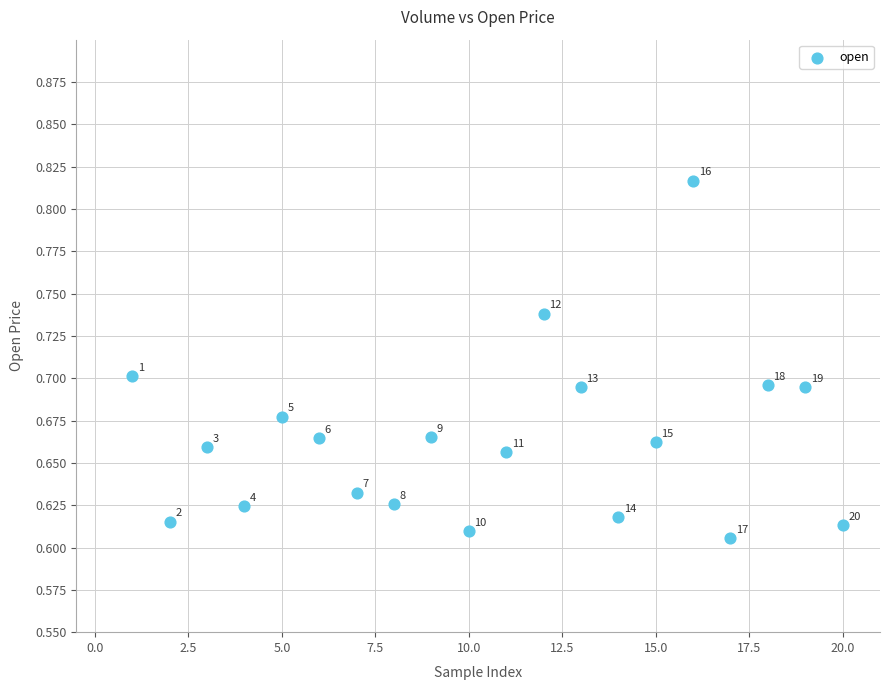

What is the range of X values (max minus min)?

19.0